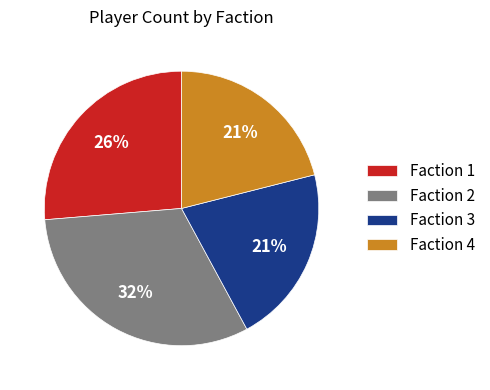

Approximately how many times larger is the value at Faction 3 compared to Faction 2?

0.7